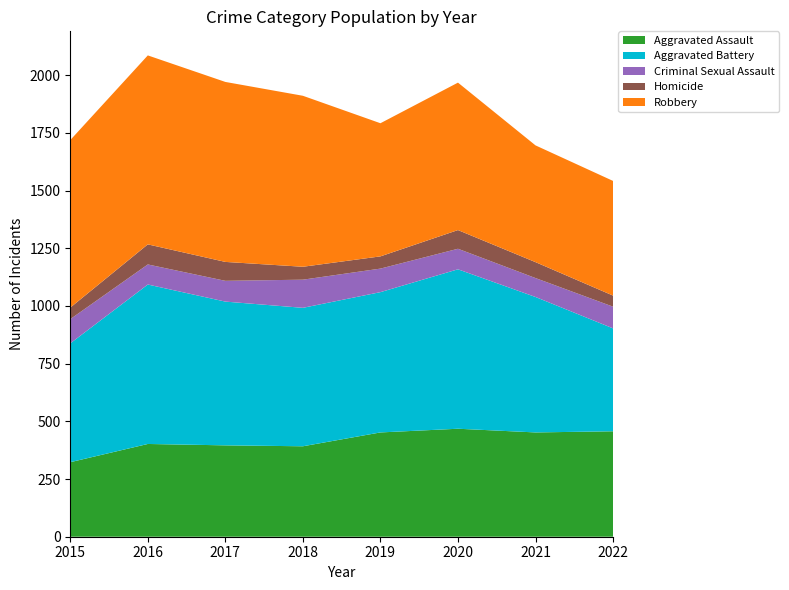

Reading right to left, what are all the values shown in this chart?

Aggravated Assault: 2022=457	2021=452	2020=468	2019=452	2018=392	2017=396	2016=402	2015=323
Aggravated Battery: 2022=446	2021=587	2020=691	2019=608	2018=600	2017=623	2016=691	2015=515
Criminal Sexual Assault: 2022=94	2021=82	2020=89	2019=102	2018=122	2017=90	2016=87	2015=105
Homicide: 2022=48	2021=69	2020=81	2019=53	2018=56	2017=82	2016=87	2015=50
Robbery: 2022=497	2021=506	2020=639	2019=577	2018=741	2017=780	2016=819	2015=726